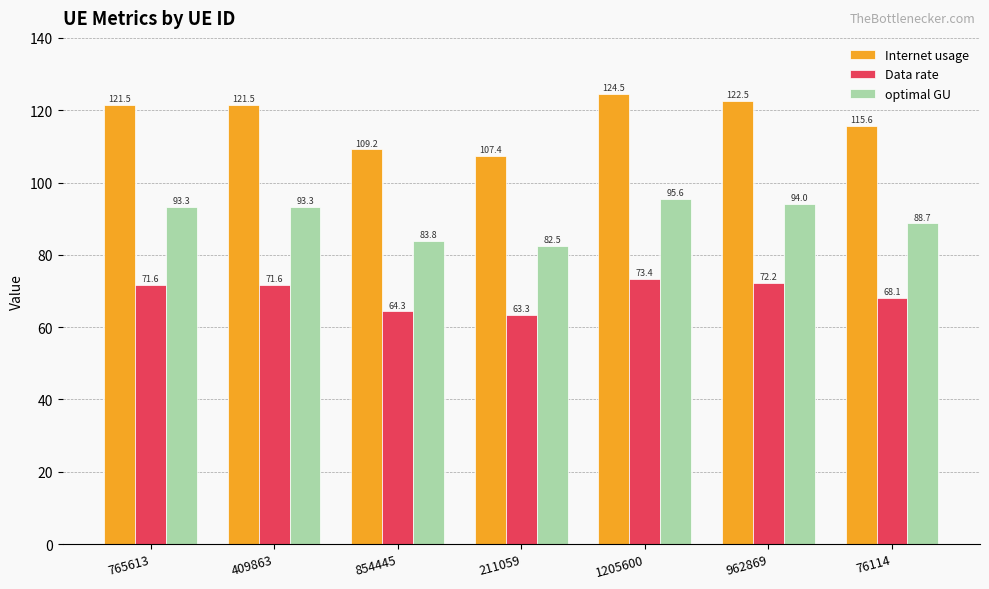

Reading right to left, transcribe all the data shown in this chart.

Internet usage: 115.6	122.5	124.5	107.4	109.2	121.5	121.5
Data rate: 68.1	72.2	73.4	63.3	64.3	71.6	71.6
optimal GU: 88.7	94.0	95.6	82.5	83.8	93.3	93.3